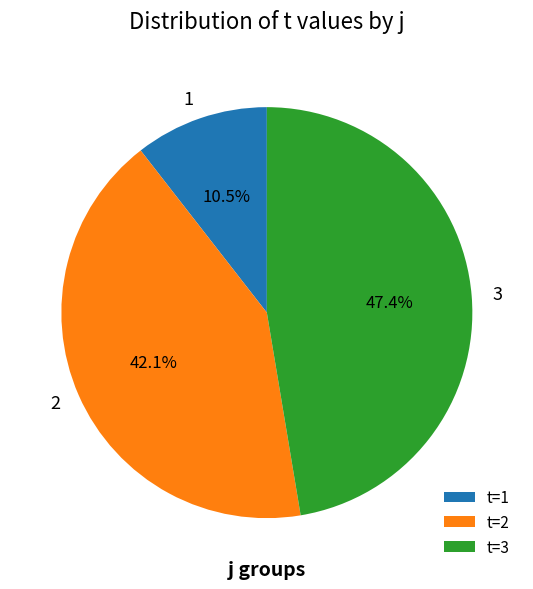

Between t=3 and t=1, which is larger?

t=3